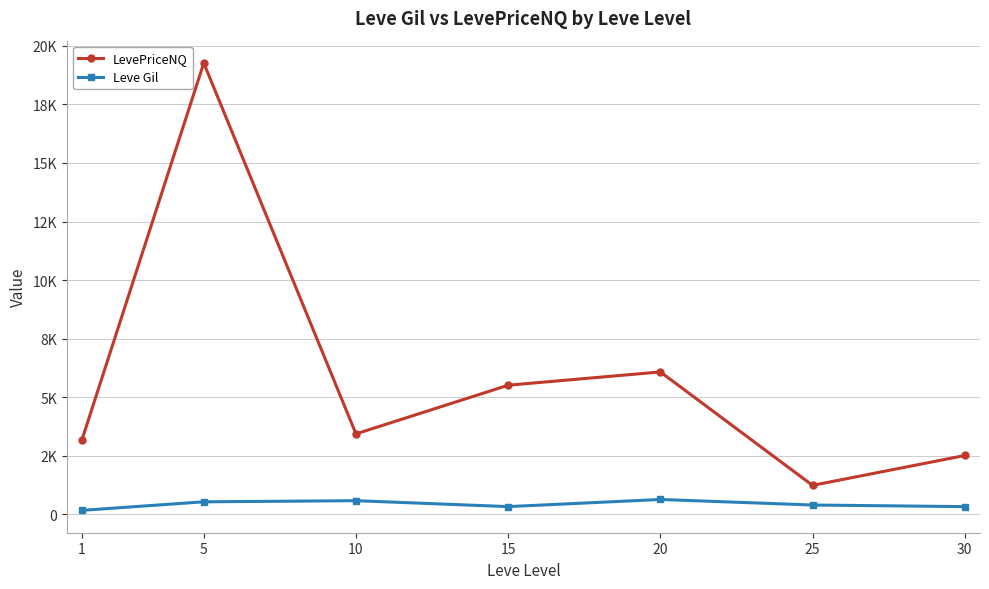

Does the chart display data point markers on the line(s)?

Yes